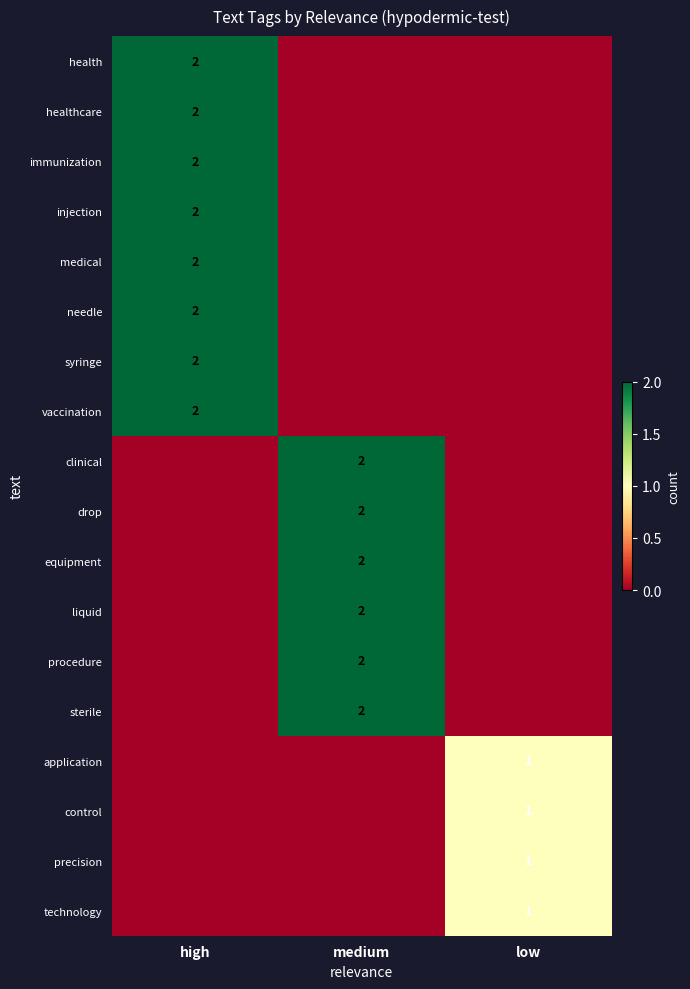

What is the total value across all series at low?

4